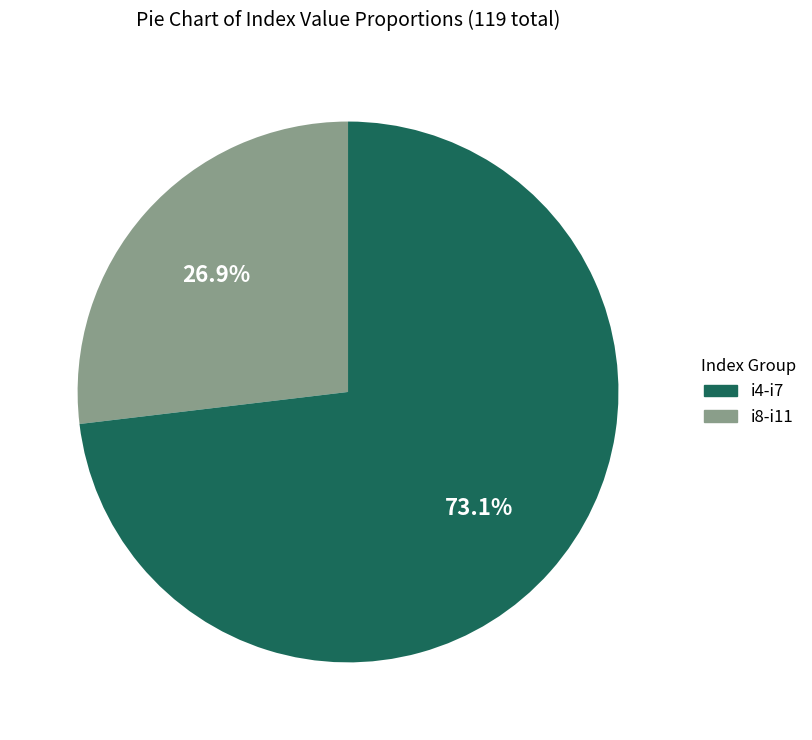

Is there a majority slice in this chart?

Yes